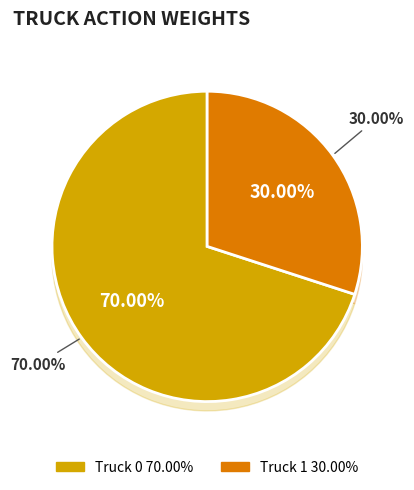

True or false: Truck 1 accounts for 22% of the total.

False